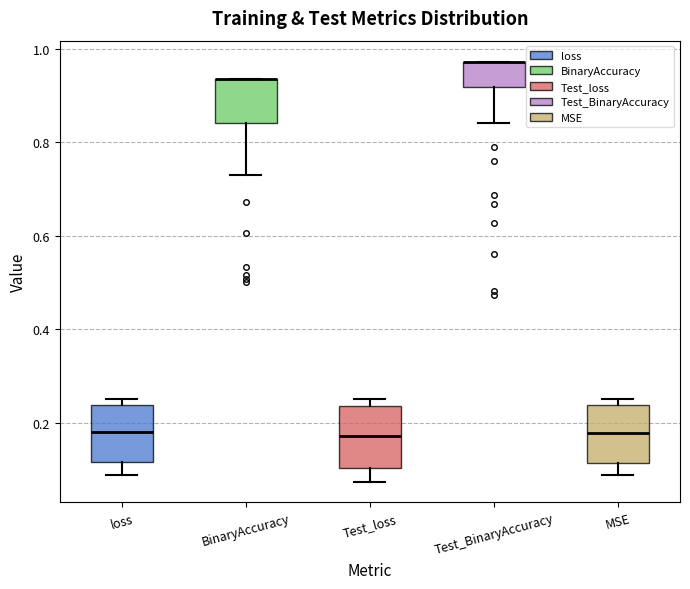

Where does the lower whisker of the box for BinaryAccuracy end on the y-axis? The values are not printed on the chart, so give them approximately, as read against the axis.

0.72